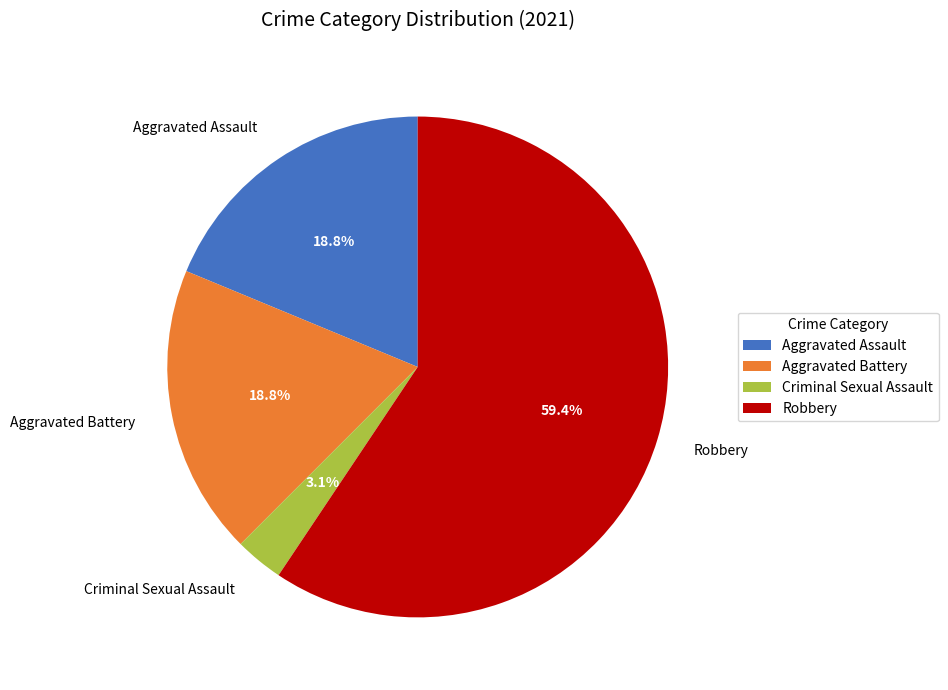

How many segments does this pie chart have?

4